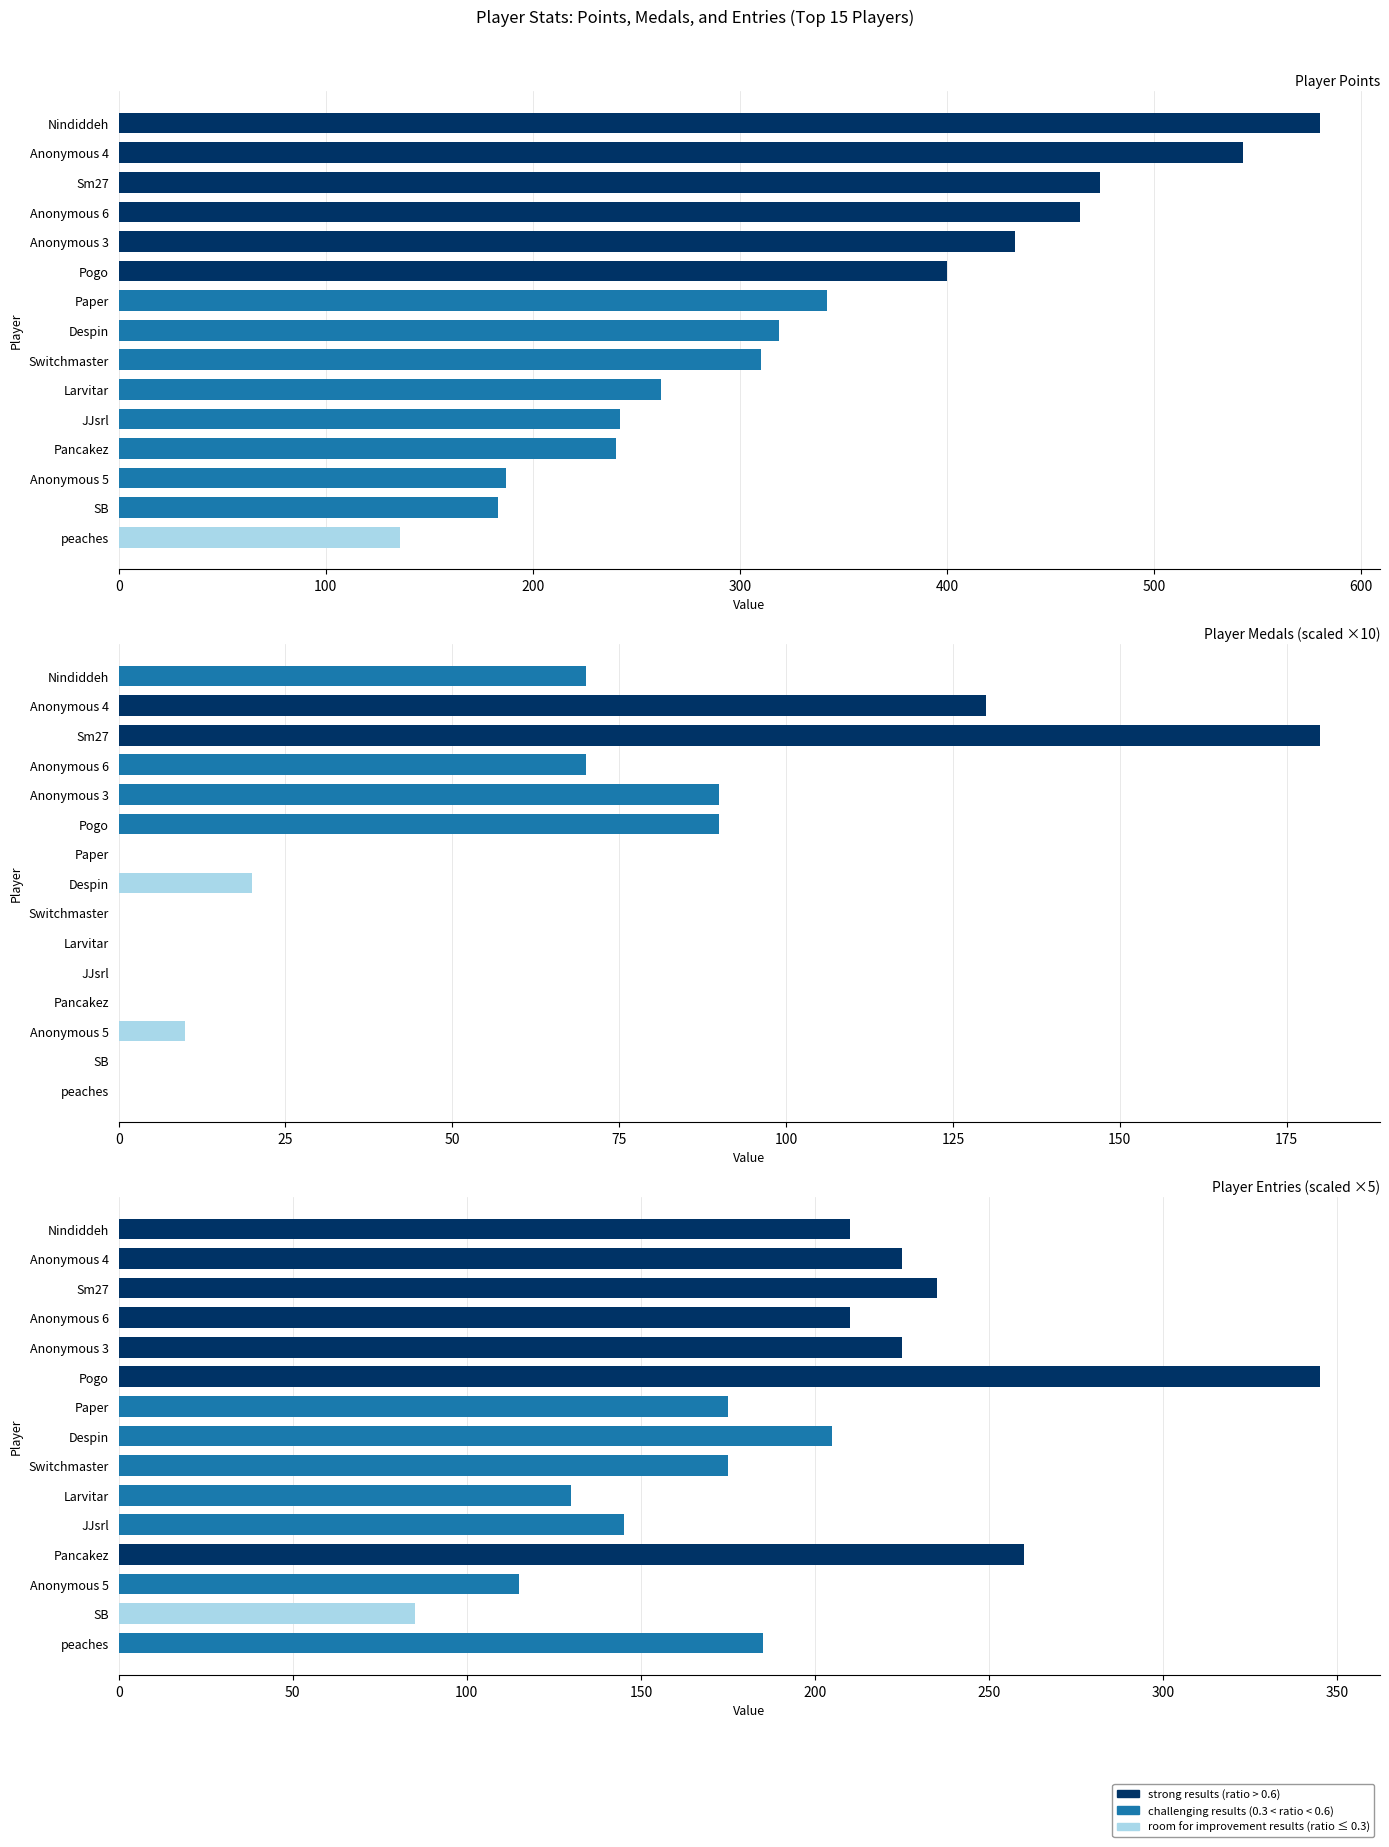

Reading right to left, list all the values displayed in this chart.

Points: peaches=136	SB=183	Anonymous 5=187	Pancakez=240	JJsrl=242	Larvitar=262	Switchmaster=310	Despin=319	Paper=342	Pogo=400	Anonymous 3=433	Anonymous 6=464	Sm27=474	Anonymous 4=543	Nindiddeh=580
Medals: peaches=0	SB=0	Anonymous 5=10	Pancakez=0	JJsrl=0	Larvitar=0	Switchmaster=0	Despin=20	Paper=0	Pogo=90	Anonymous 3=90	Anonymous 6=70	Sm27=180	Anonymous 4=130	Nindiddeh=70
Entries: peaches=185	SB=85	Anonymous 5=115	Pancakez=260	JJsrl=145	Larvitar=130	Switchmaster=175	Despin=205	Paper=175	Pogo=345	Anonymous 3=225	Anonymous 6=210	Sm27=235	Anonymous 4=225	Nindiddeh=210